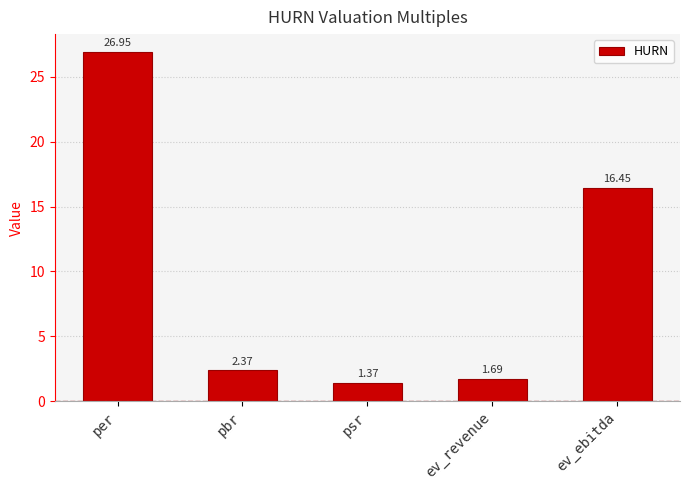

What position from the right is per?

5